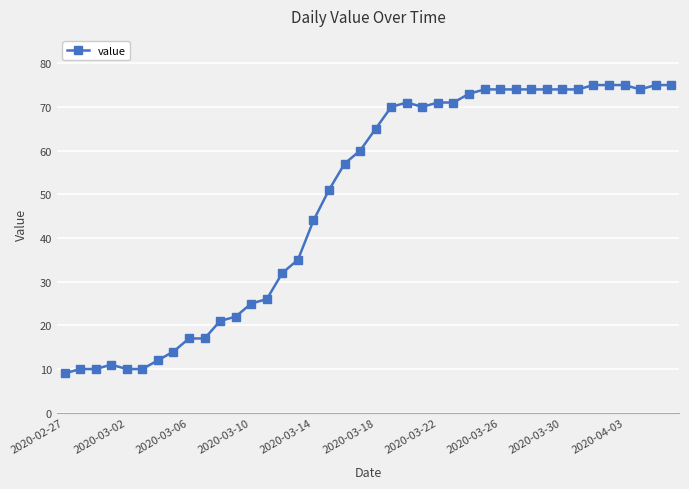

What is the maximum value shown in the chart?

75